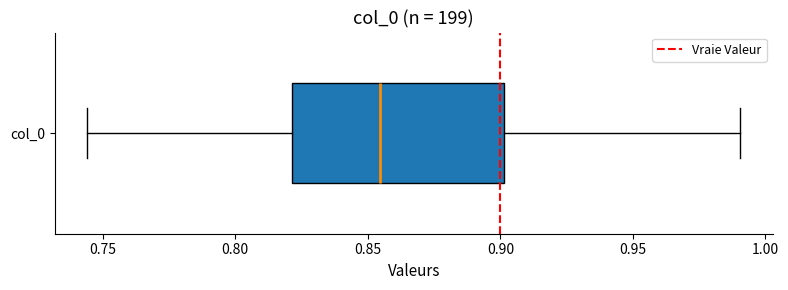

Where does the left whisker of the box for col_0 end on the x-axis? The values are not printed on the chart, so give them approximately, as read against the axis.

0.745